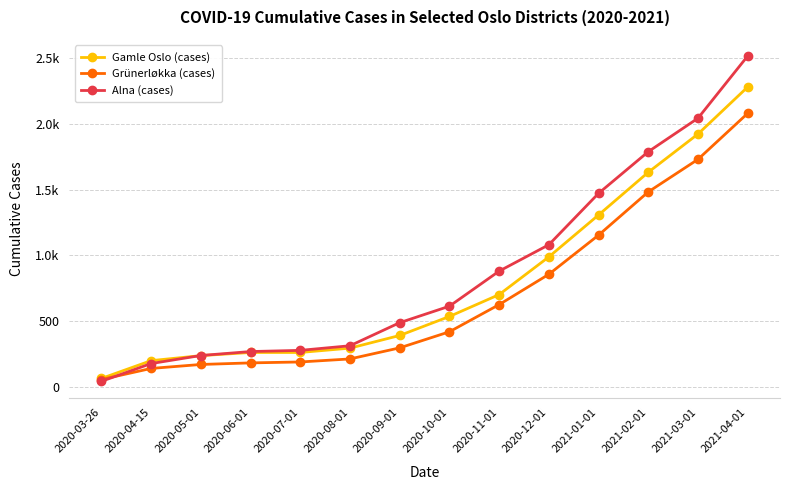

What is the sum of the Alna (cases) values at 2021-02-01 and 2020-08-01?

2102